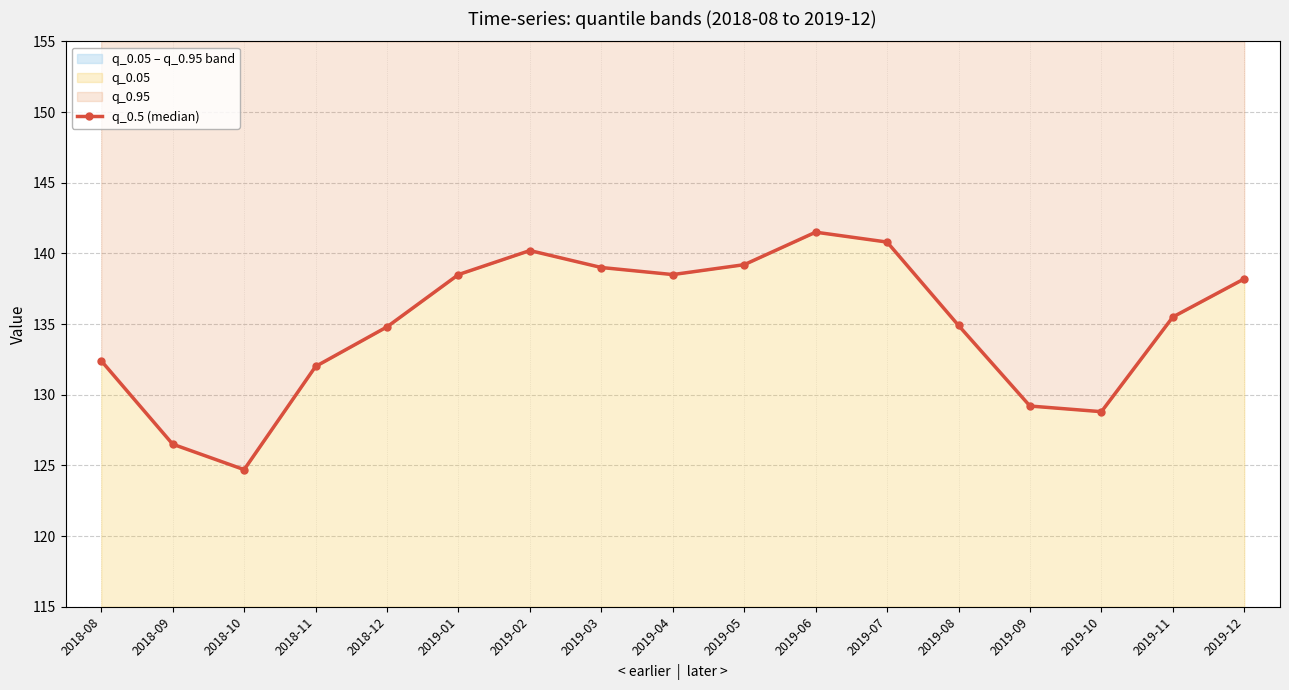

Where is the data nearest to the value 133?

2018-08